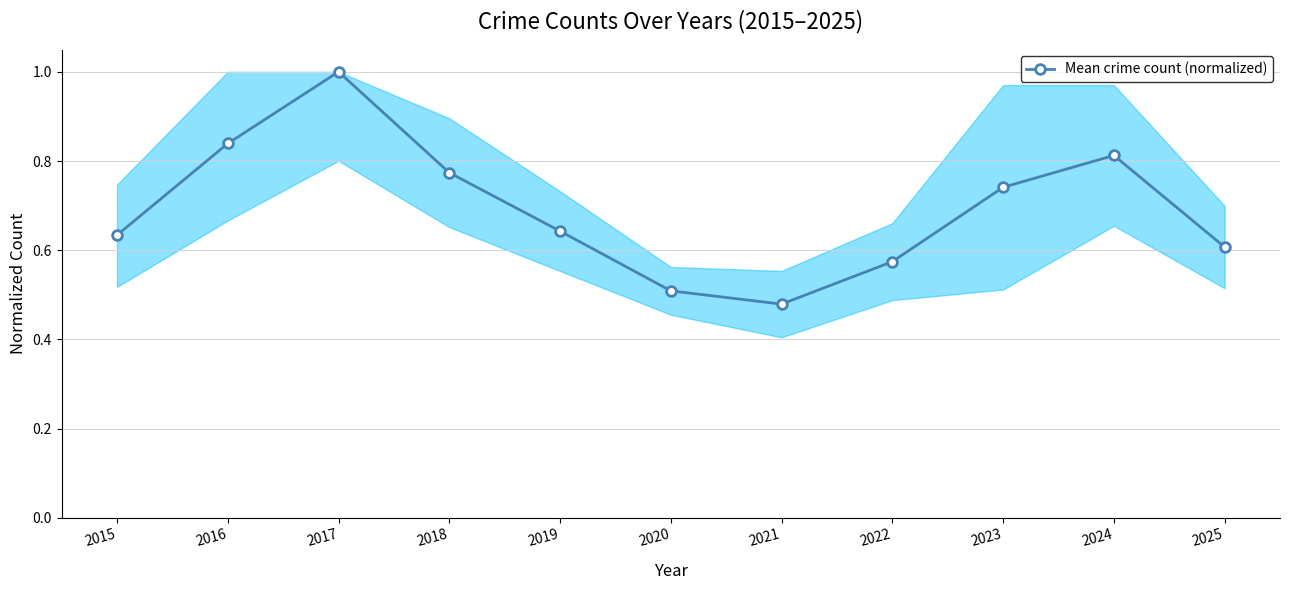

What is the value of the 3rd point from the left?

1.0